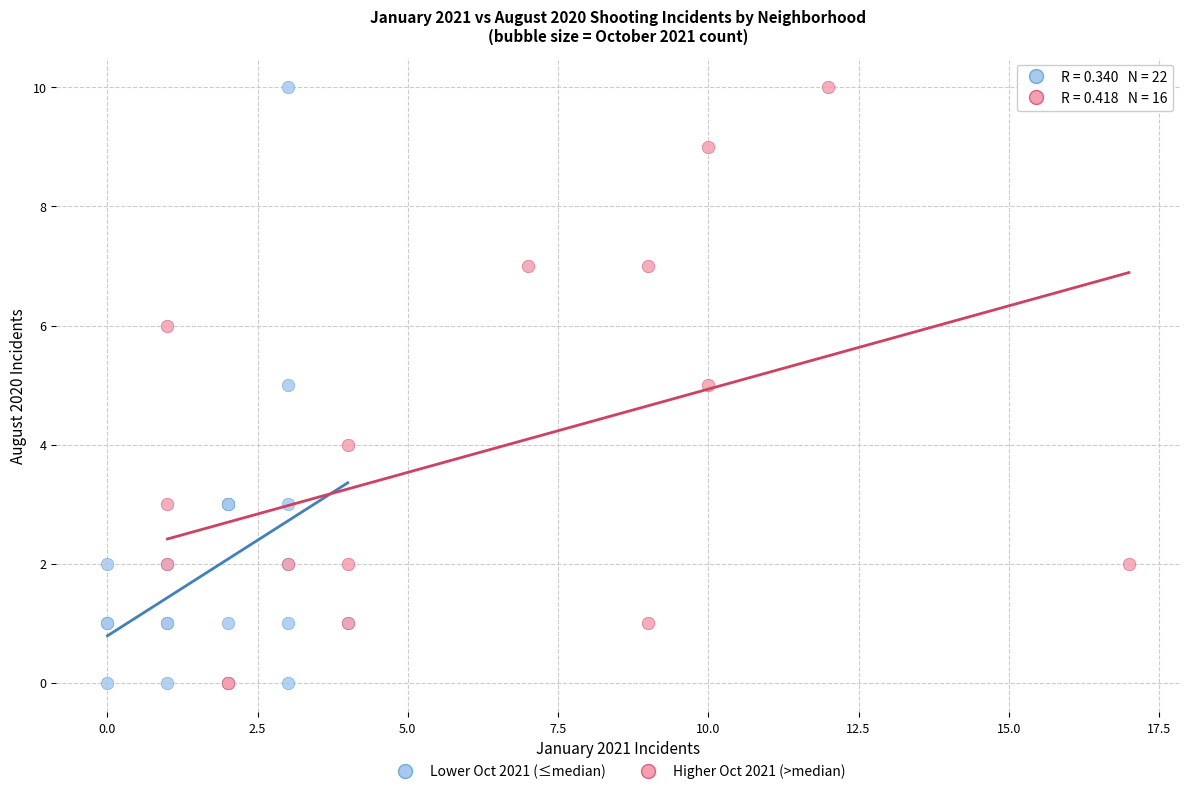

What are all the series names shown in the legend?

Lower Oct 2021 (≤median), Higher Oct 2021 (>median)